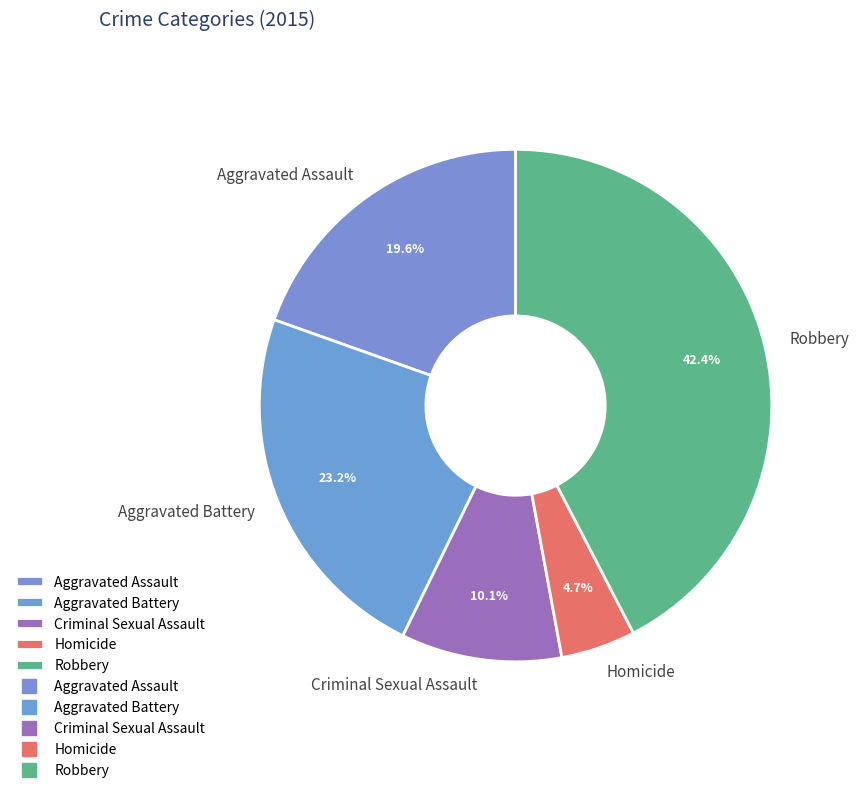

Is there any slice that represents more than half of the pie?

No